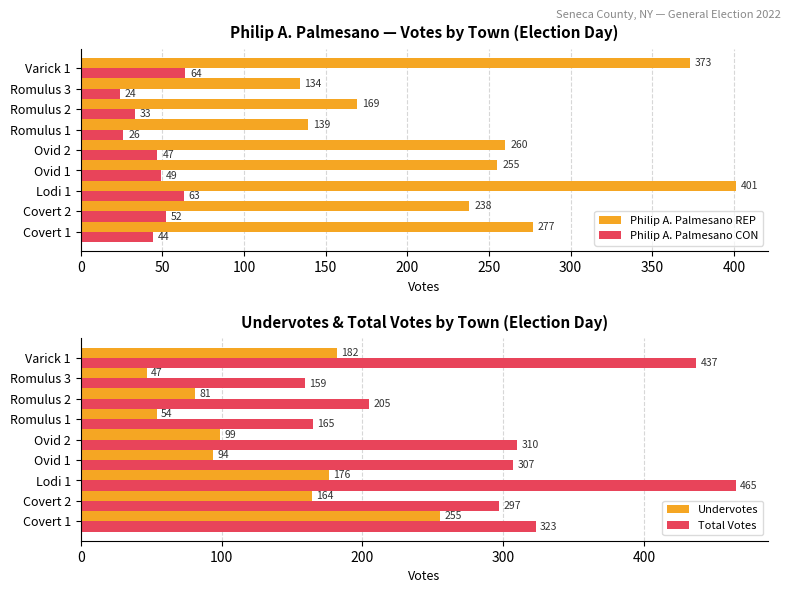

Is the value of Philip A. Palmesano REP at Covert 1 greater than the value of Philip A. Palmesano CON at Romulus 2?

Yes